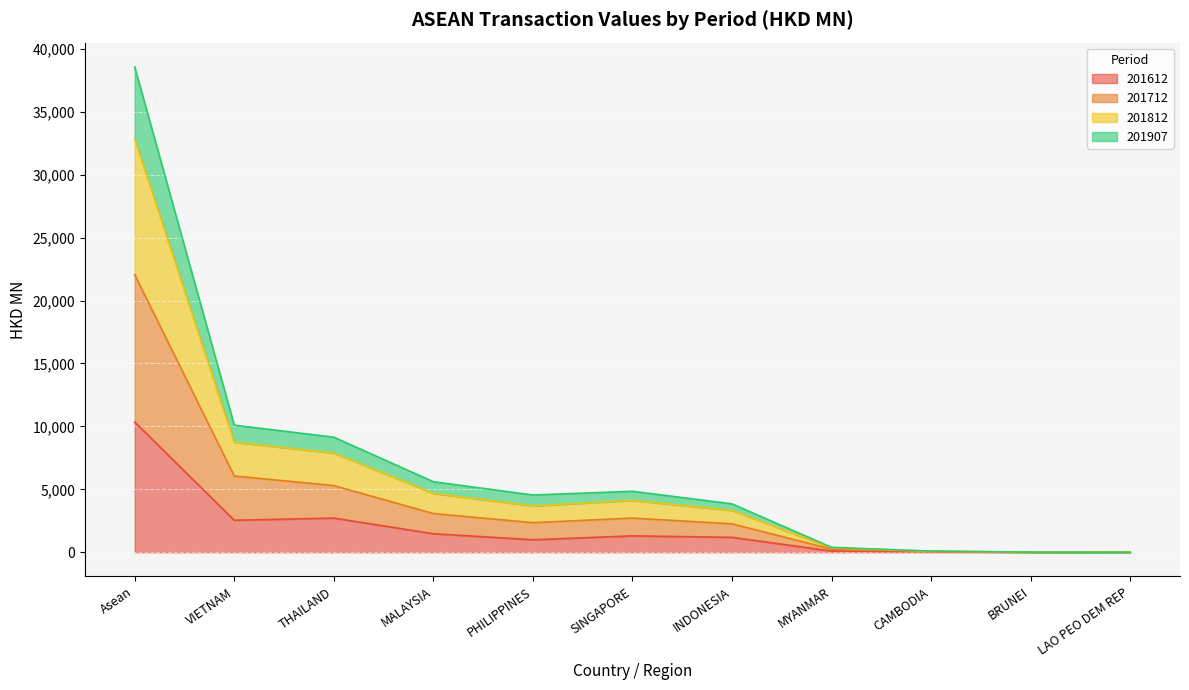

At which category is the sum across all series the highest?

Asean